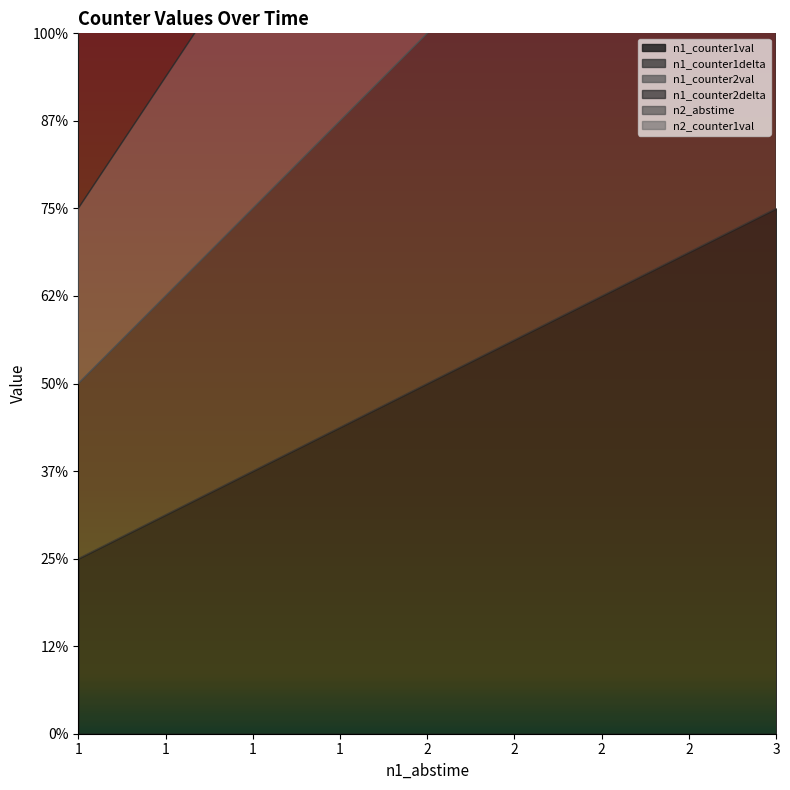

What is the maximum value for n2_counter1val?

3